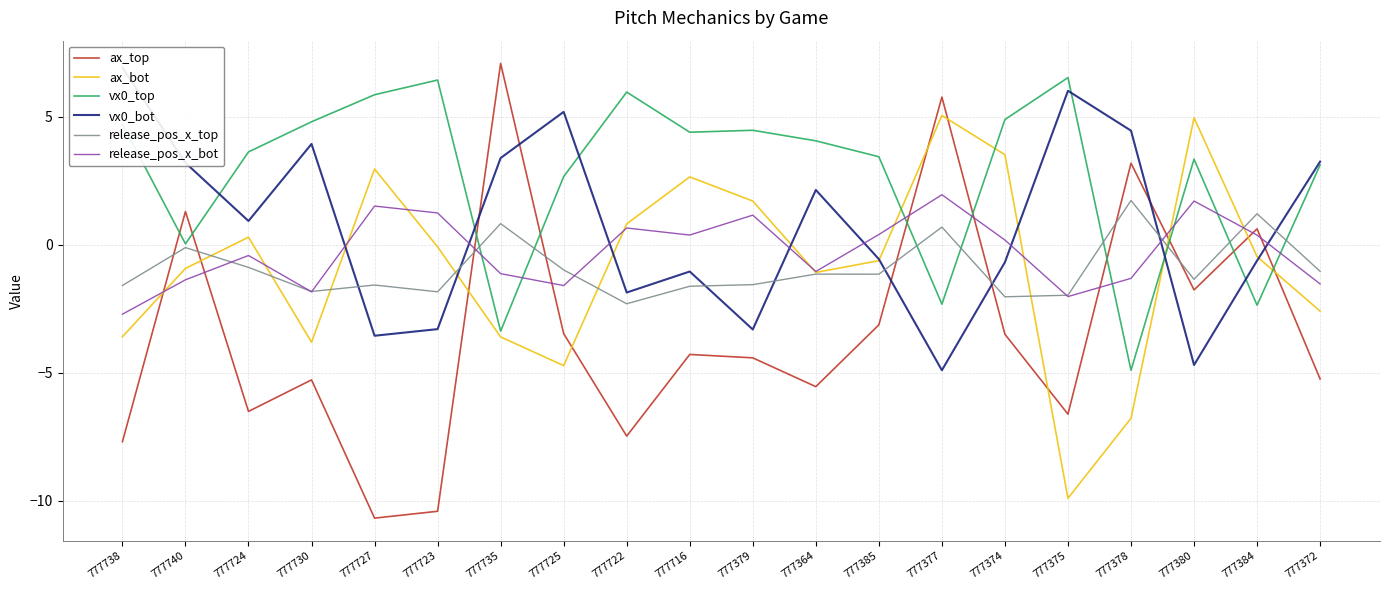

What is the maximum value for release_pos_x_top?

1.7